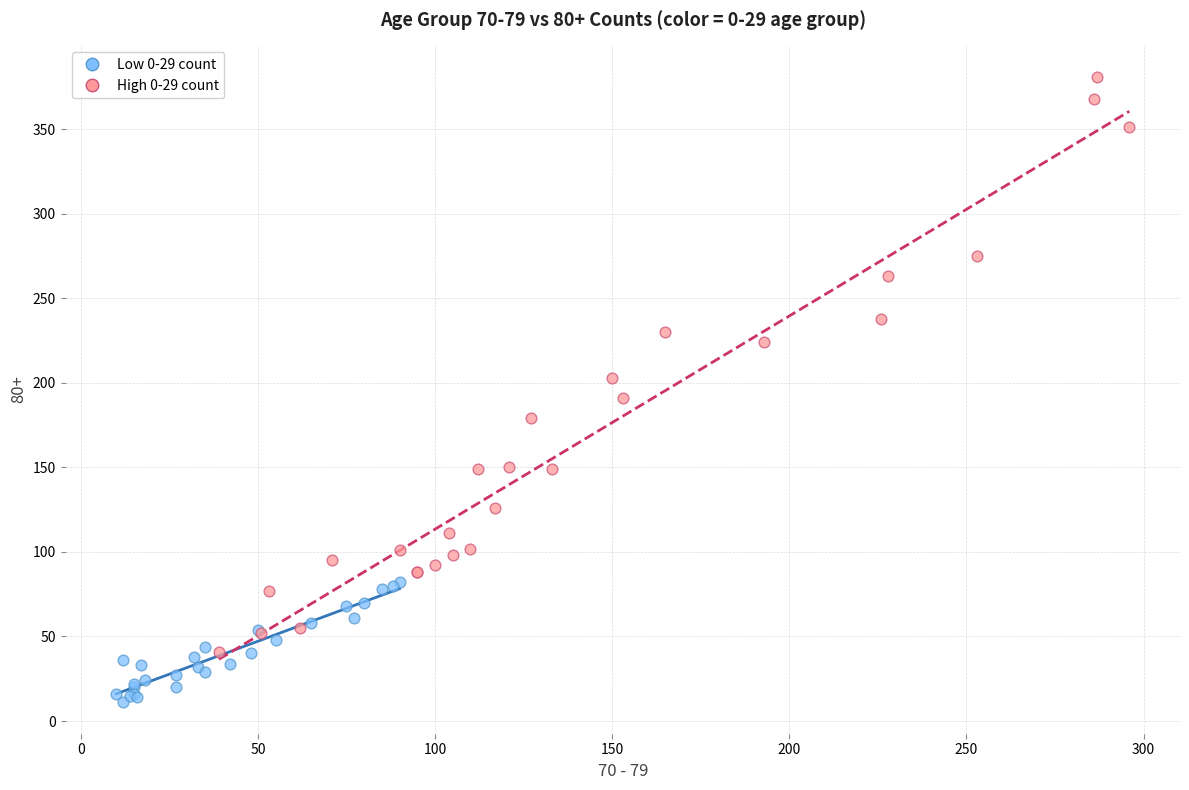

Which series reaches the maximum Y coordinate?

High 0-29 count